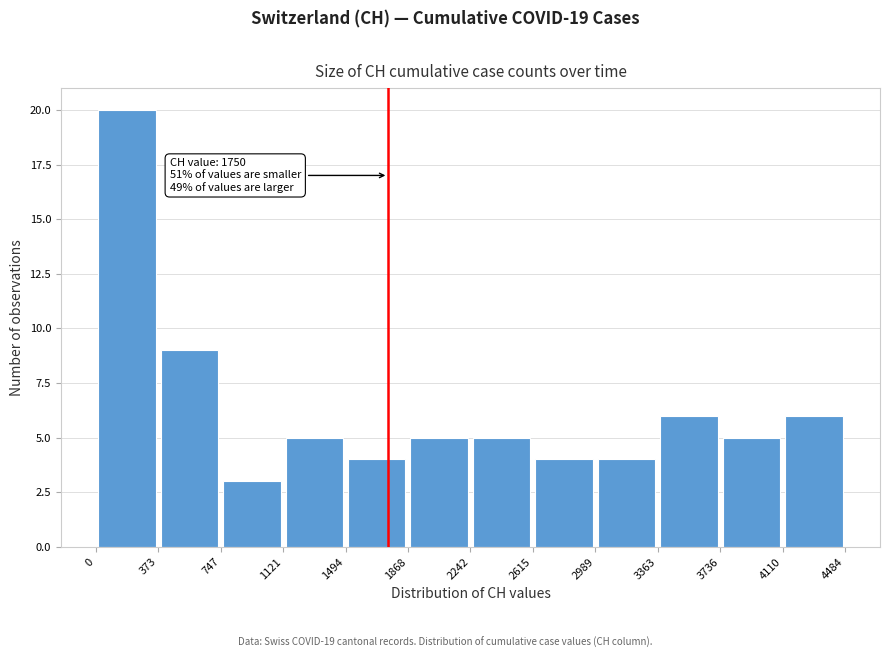

Over which range of the x-axis is the bar tallest?

0 to 373